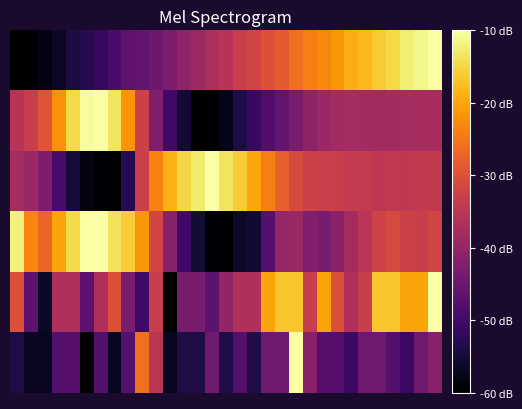

Reading right to left, what are all the values shown in this chart?

row_0: 30=-10.0	29=-11.5	28=-12.5	27=-14.8	26=-16.2	25=-18.1	24=-19.1	23=-21.4	22=-23.2	21=-24.3	20=-26.0	19=-28.5	18=-30.1	17=-31.9	16=-33.1	15=-35.4	14=-36.8	13=-38.8	12=-40.5	11=-42.7	10=-44.6	9=-46.1	8=-46.7	7=-49.1	6=-51.1	5=-53.1	4=-54.3	3=-56.5	2=-58.2	1=-60.0	0=-60.0
row_1: 30=-37.4	29=-37.6	28=-37.8	27=-38.0	26=-38.1	25=-38.0	24=-37.9	23=-38.0	22=-38.9	21=-40.6	20=-43.2	19=-46.1	18=-48.2	17=-50.9	16=-54.1	15=-57.8	14=-59.9	13=-60.0	12=-55.6	11=-49.9	10=-42.5	9=-32.7	8=-21.8	7=-13.5	6=-10.0	5=-10.5	4=-14.8	3=-22.0	2=-29.4	1=-33.4	0=-35.6
row_2: 30=-34.1	29=-34.0	28=-34.5	27=-34.4	26=-34.6	25=-34.0	24=-33.8	23=-33.1	22=-32.9	21=-32.6	20=-31.1	19=-27.9	18=-24.2	17=-19.8	16=-16.2	15=-13.7	14=-10.0	13=-12.8	12=-14.9	11=-18.6	10=-23.7	9=-32.9	8=-52.9	7=-60.0	6=-59.3	5=-58.1	4=-55.1	3=-49.1	2=-42.7	1=-39.3	0=-37.9
row_3: 30=-31.9	29=-33.1	28=-32.5	27=-31.2	26=-32.4	25=-35.1	24=-37.6	23=-41.1	22=-43.4	21=-42.3	20=-39.2	19=-39.6	18=-47.4	17=-55.4	16=-56.5	15=-60.0	14=-59.7	13=-55.1	12=-49.9	11=-41.6	10=-31.7	9=-21.4	8=-16.0	7=-13.8	6=-10.2	5=-10.0	4=-14.6	3=-20.1	2=-27.0	1=-23.4	0=-12.1
row_4: 30=-10.0	29=-20.0	28=-20.0	27=-16.7	26=-16.7	25=-33.3	24=-36.7	23=-30.0	22=-20.0	21=-33.3	20=-16.7	19=-16.7	18=-20.0	17=-36.7	16=-36.7	15=-40.0	14=-46.7	13=-43.3	12=-43.3	11=-60.0	10=-33.3	9=-50.0	8=-43.3	7=-30.0	6=-36.7	5=-46.7	4=-36.7	3=-36.7	2=-56.7	1=-46.7	0=-30.0
row_5: 30=-41.3	29=-44.4	28=-50.6	27=-47.5	26=-44.4	25=-44.4	24=-50.6	23=-47.5	22=-47.5	21=-41.3	20=-10.0	19=-44.4	18=-44.4	17=-53.8	16=-47.5	15=-53.8	14=-44.4	13=-53.8	12=-53.8	11=-56.9	10=-35.0	9=-25.6	8=-47.5	7=-56.9	6=-47.5	5=-60.0	4=-47.5	3=-47.5	2=-56.9	1=-56.9	0=-53.8